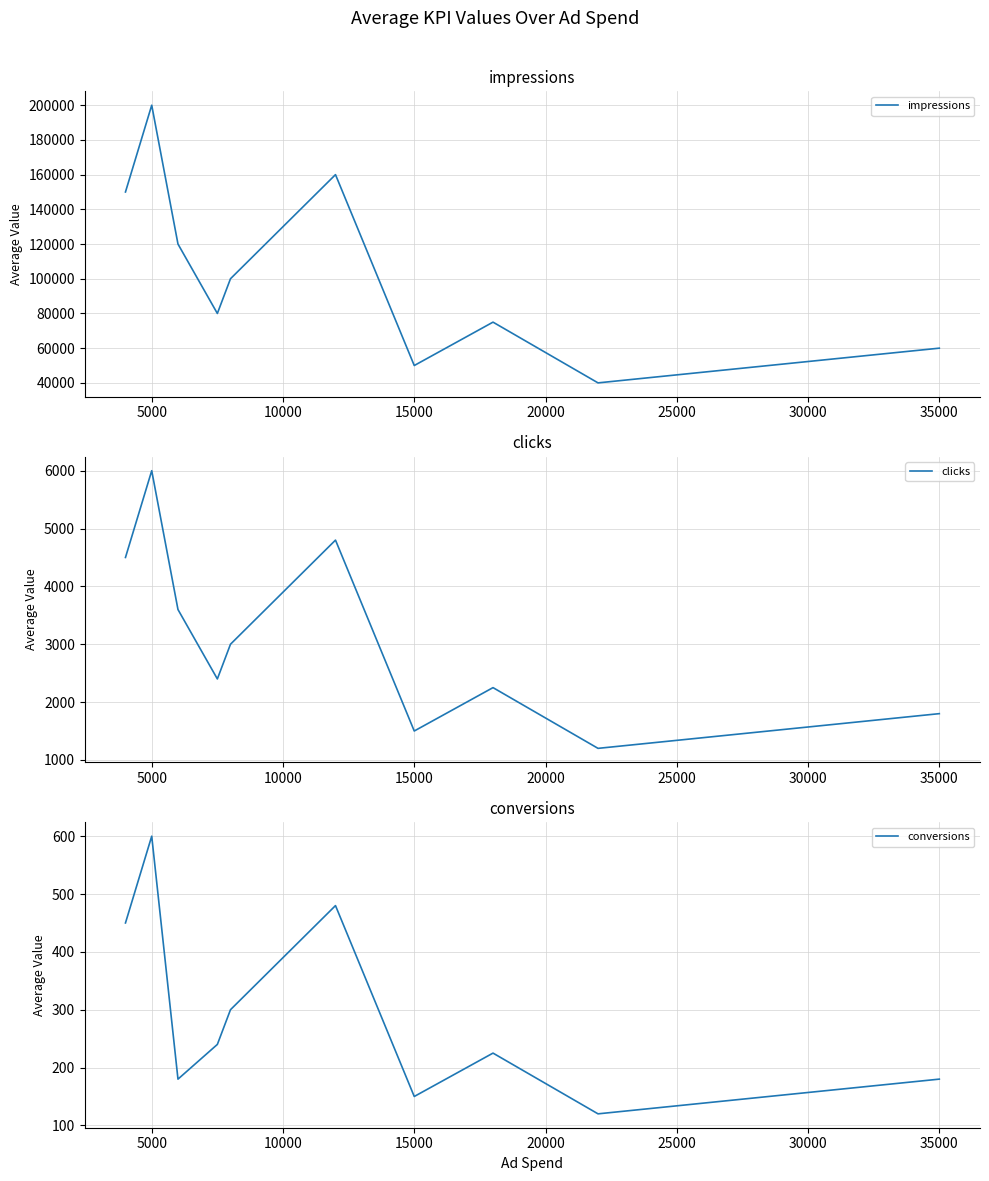

Does the chart display data point markers on the line(s)?

No